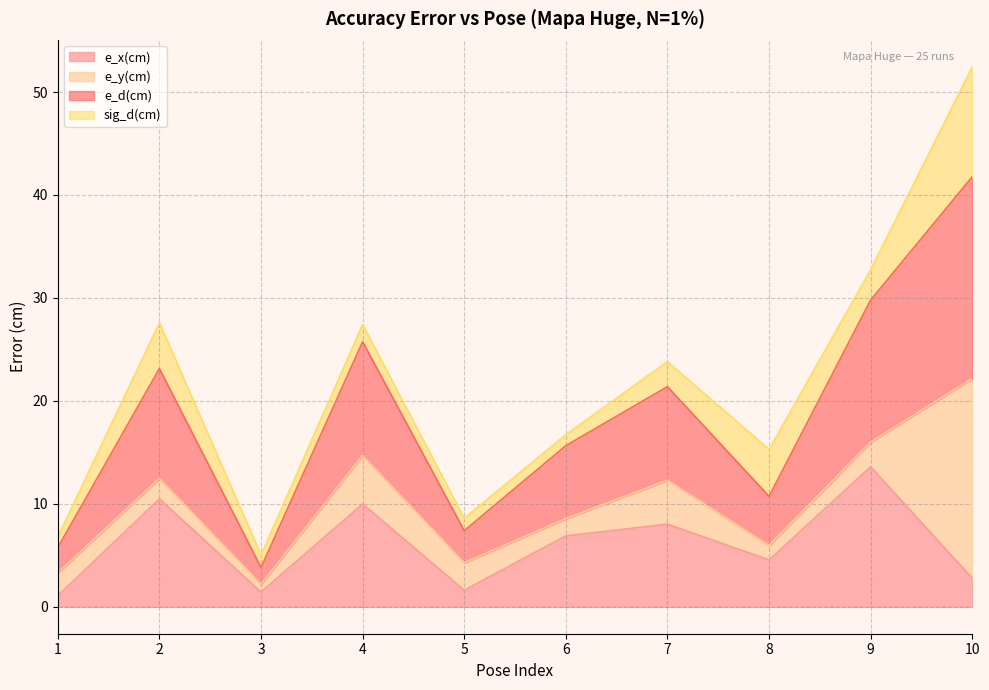

What is the sum of the e_d(cm) values at 9 and 6?

45.4